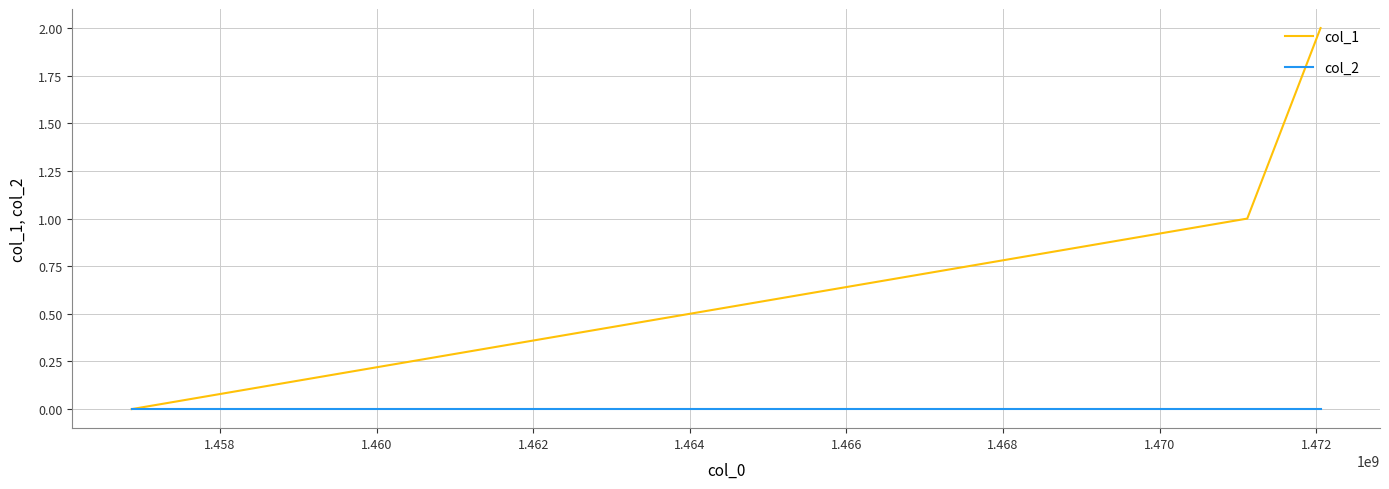

What is the sum of all col_1 values?

3